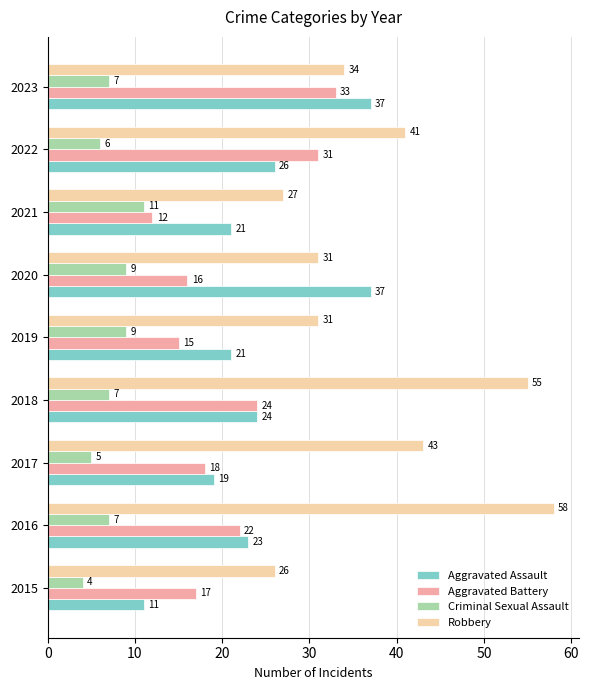

At which label does Aggravated Battery reach its minimum?

2021